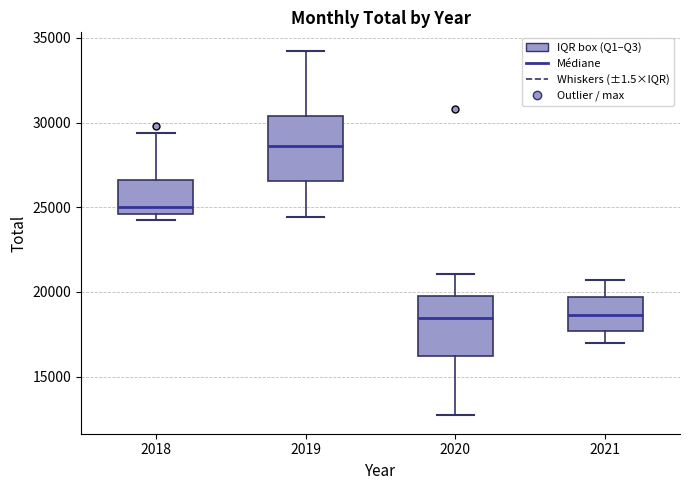

Reading left to right, read every box against the y-axis: the position of its median line, the range the box covers, and the ends of its whiskers. The values are not printed on the chart, so give them approximately, as read against the axis.

2018: median 25000, box 24500 to 26500, whiskers 24000 to 29500
2019: median 28500, box 26500 to 30500, whiskers 24500 to 34500
2020: median 18500, box 16000 to 20000, whiskers 12500 to 21000
2021: median 18500, box 17500 to 19500, whiskers 17000 to 20500